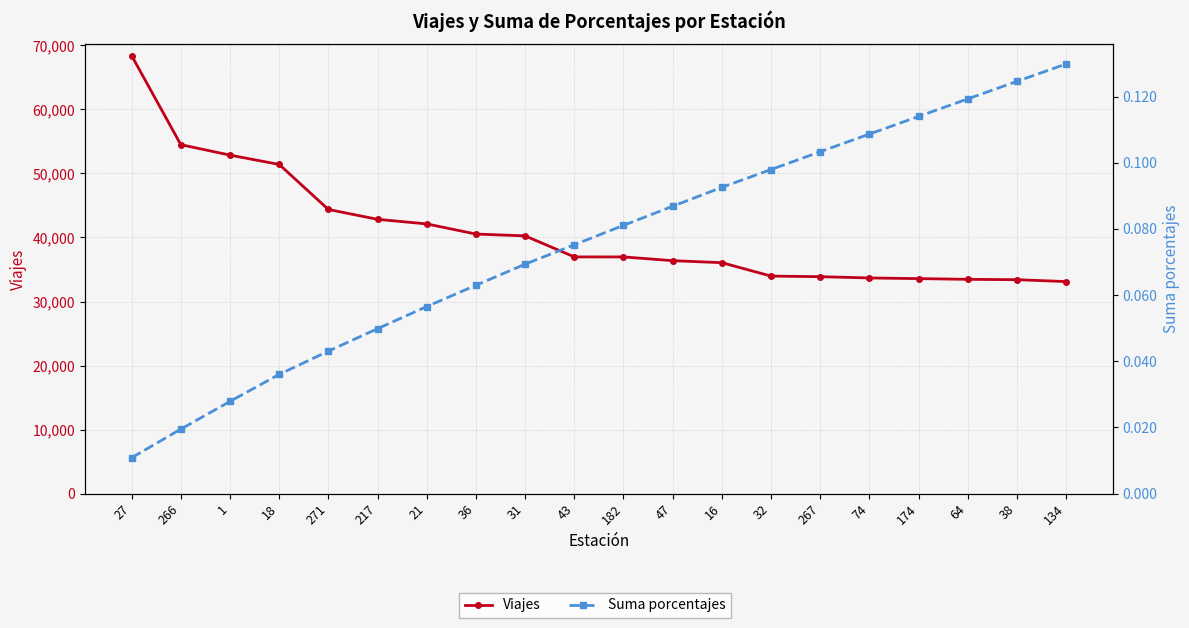

What is the sum of the Viajes values at 43 and 47?

73348.0